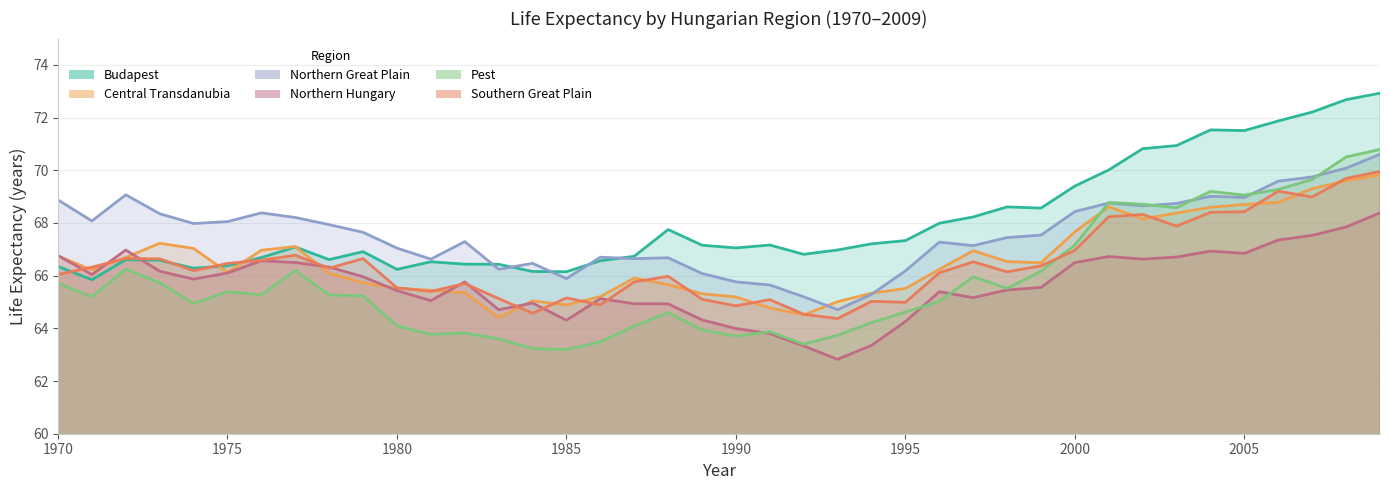

True or false: Northern Great Plain and Central Transdanubia cross at least once.

True